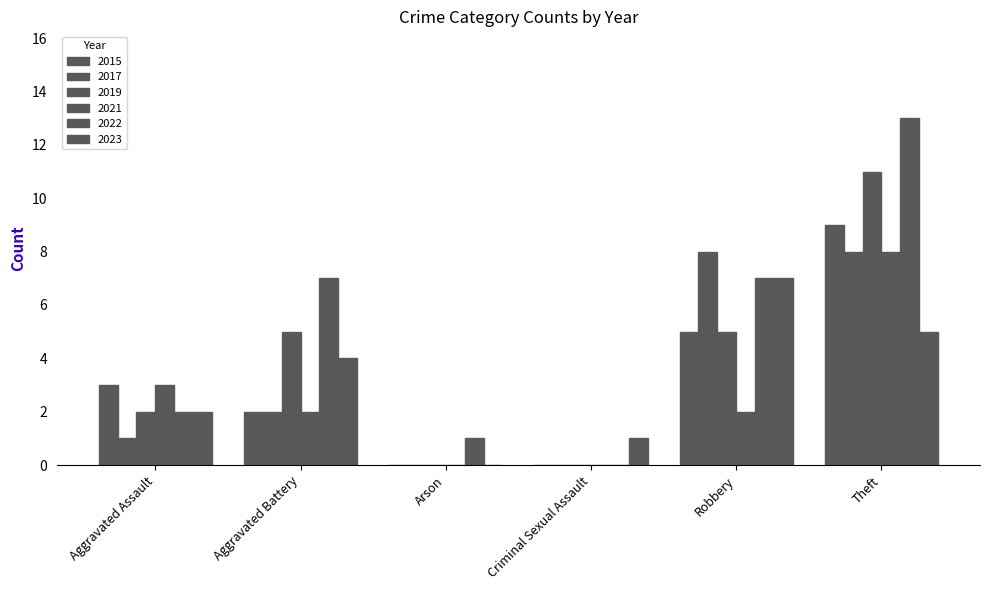

How many series are shown in this chart?

6